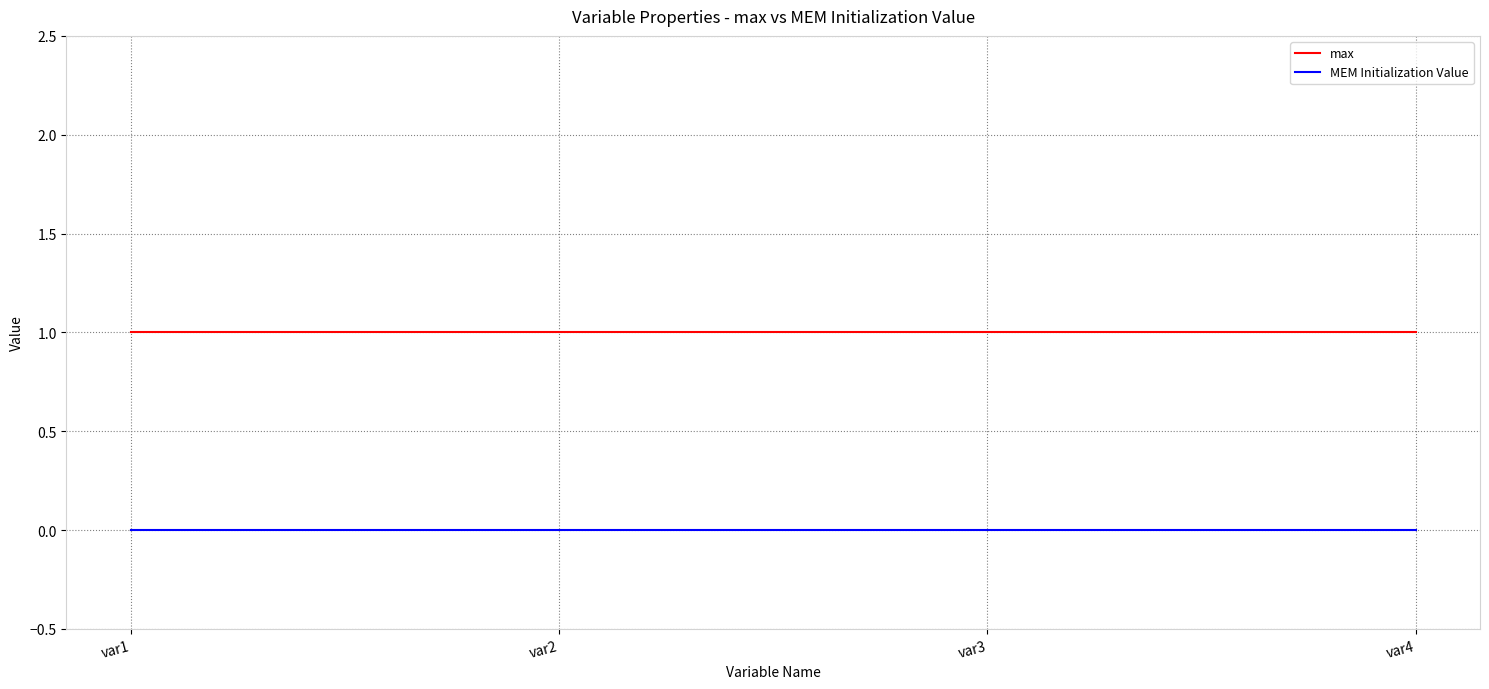

The value of max at var1 is 1. True or false?

True